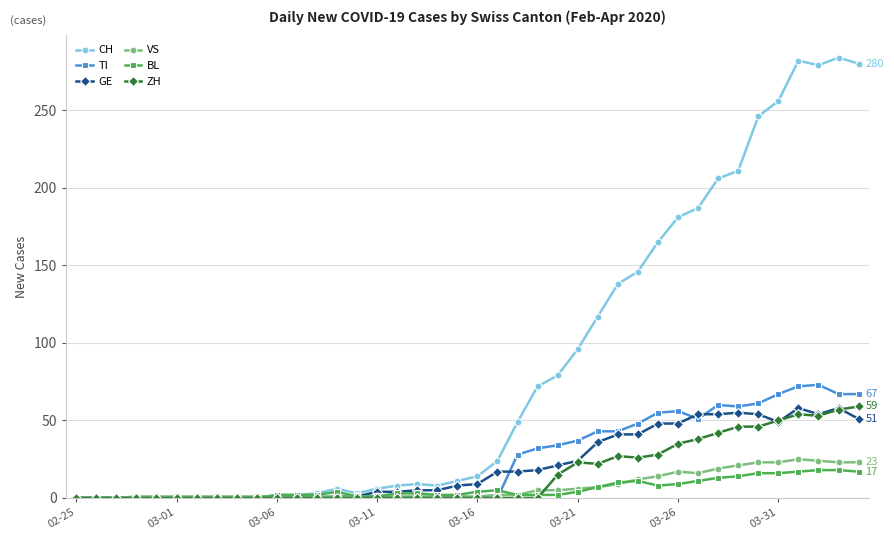

Which series has the largest range (max minus min)?

CH